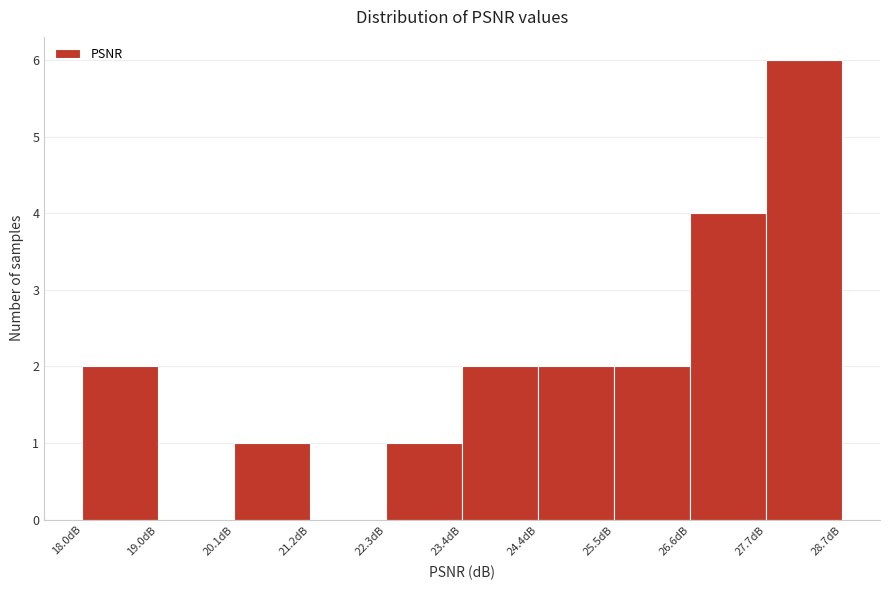

What is the height of the bar covering 20.2 to 21.2 on the x-axis? Neither the bar edges nor the heights are printed on the chart, so give them approximately, as read against the axes.

1